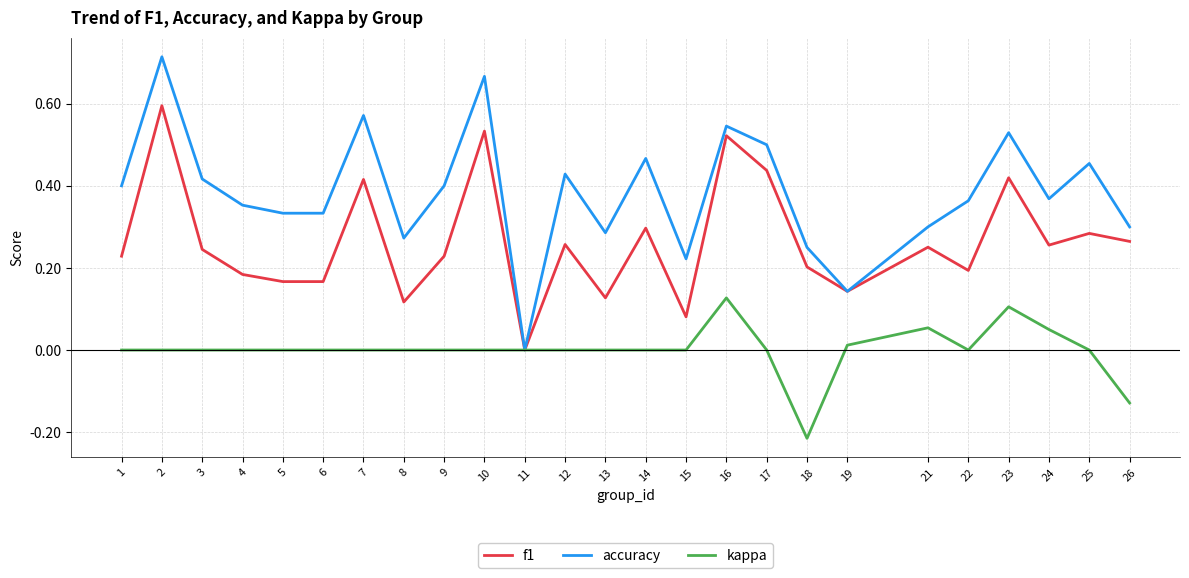

Which series has the largest total across all categories?

accuracy